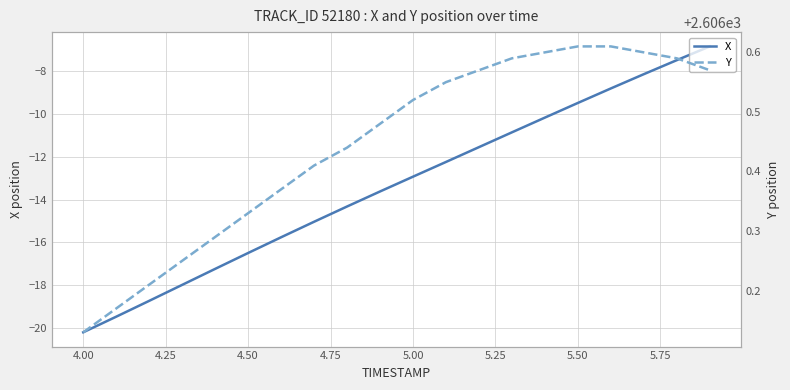

How many lines are shown in the chart?

2